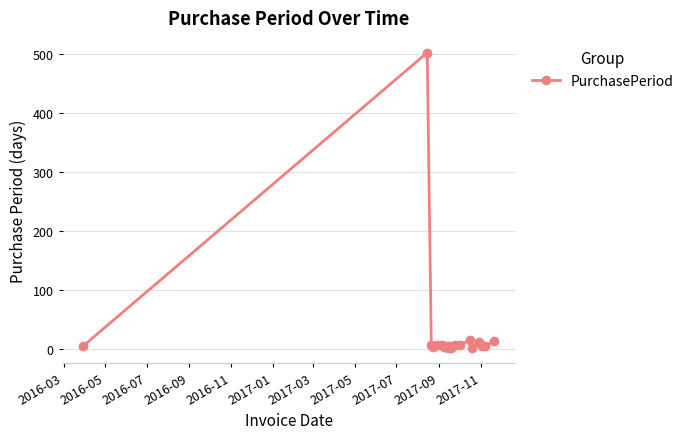

What is the sum of all values?

606